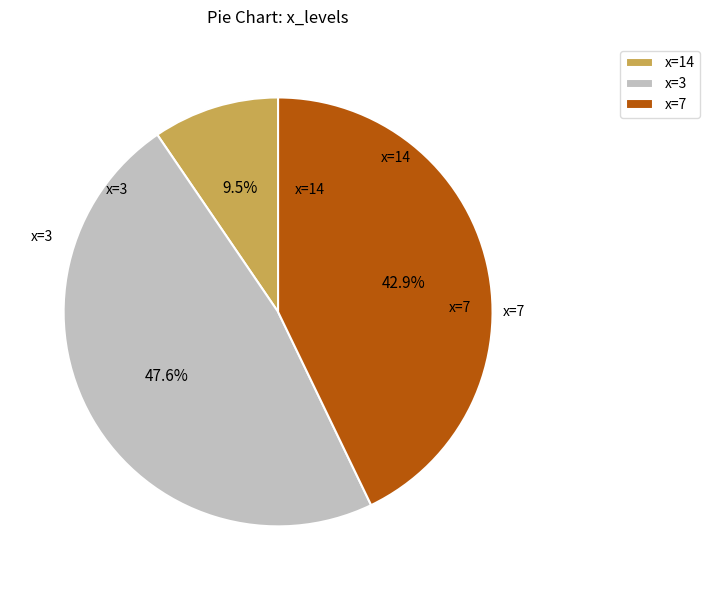

Does x=7 represent more than half of the total?

No